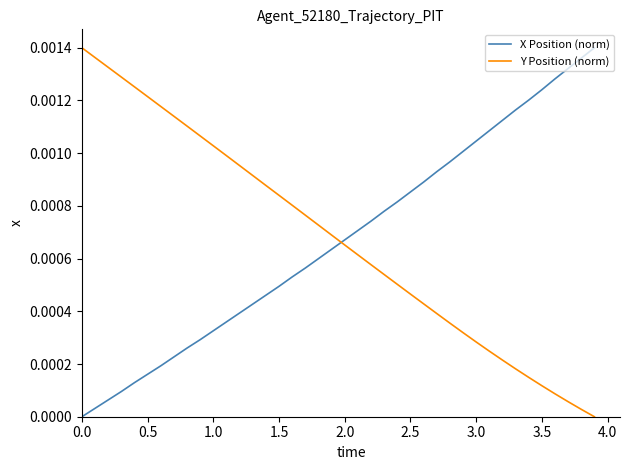

What are all the series names shown in the legend?

X Position (norm), Y Position (norm)